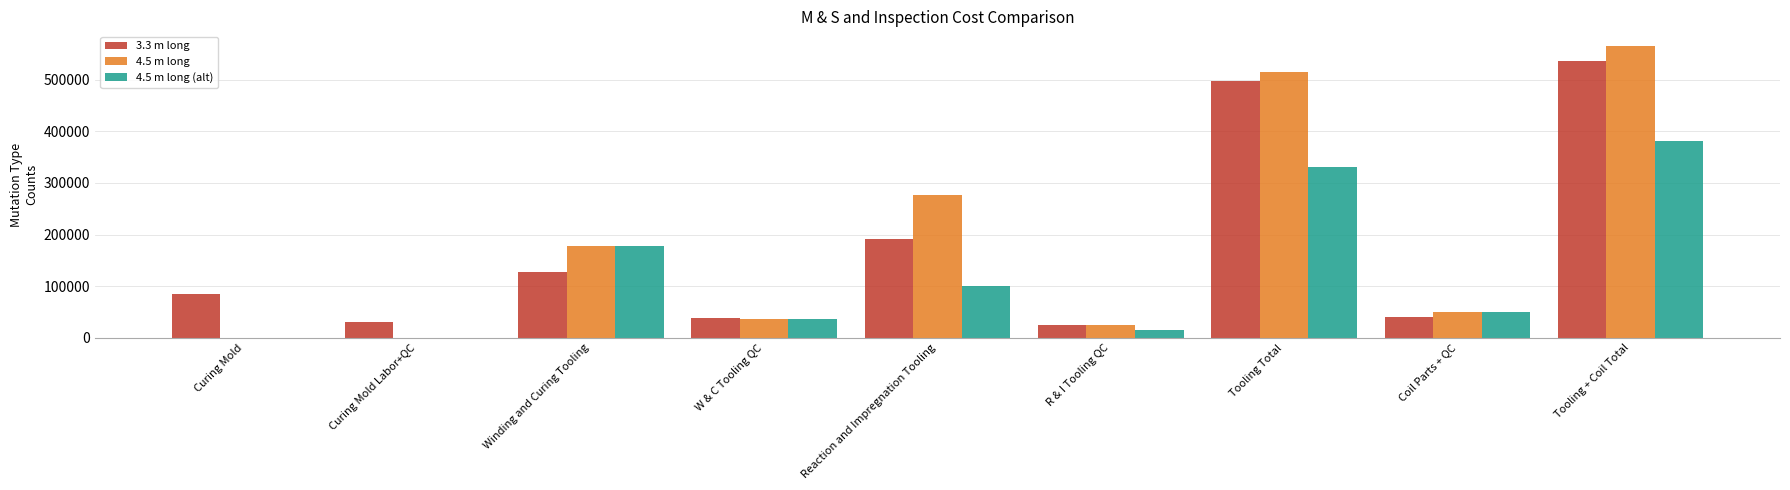

What is the difference between the 4.5 m long (alt) values at Curing Mold and Coil Parts + QC?

50580.1